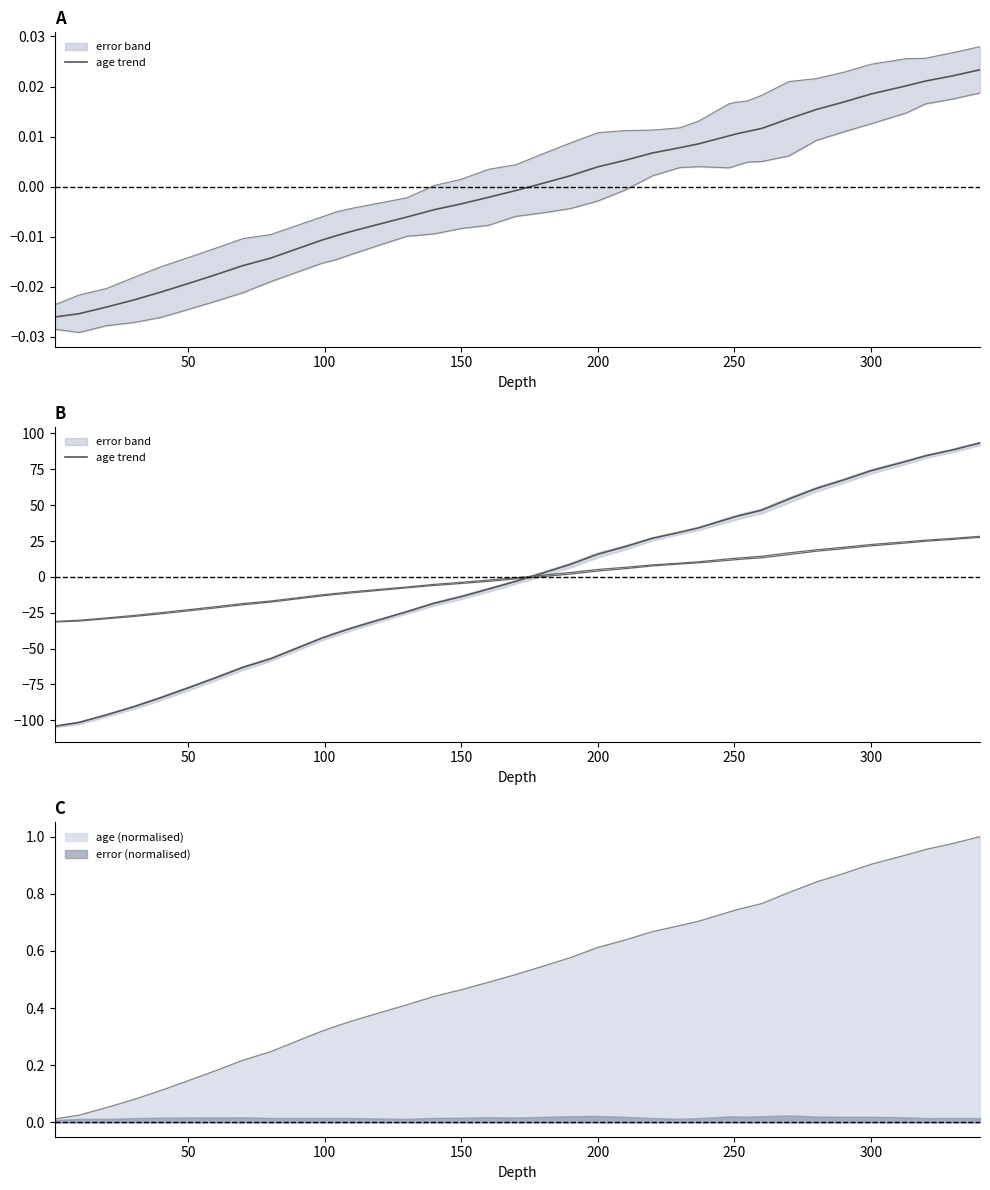

What is the value of the 9th point from the left?

-57.2